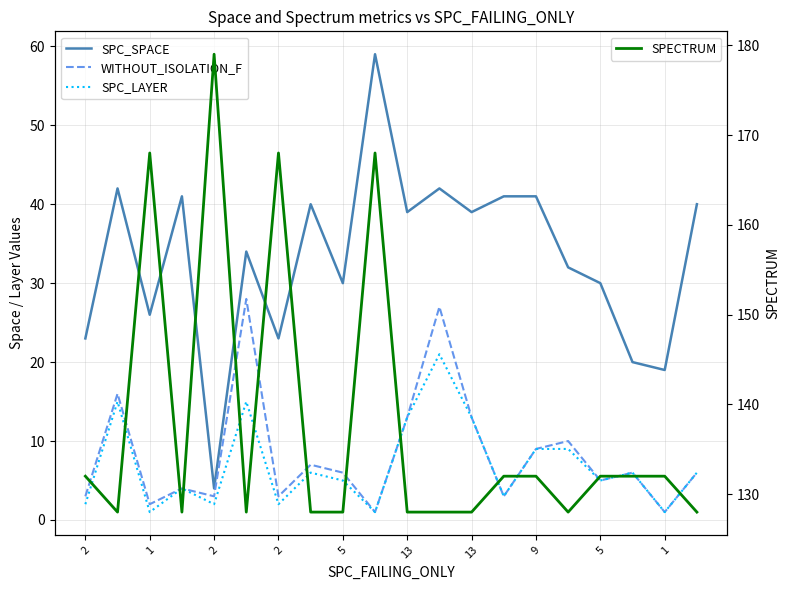

At which label does WITHOUT_ISOLATION_F first exceed 6?

1